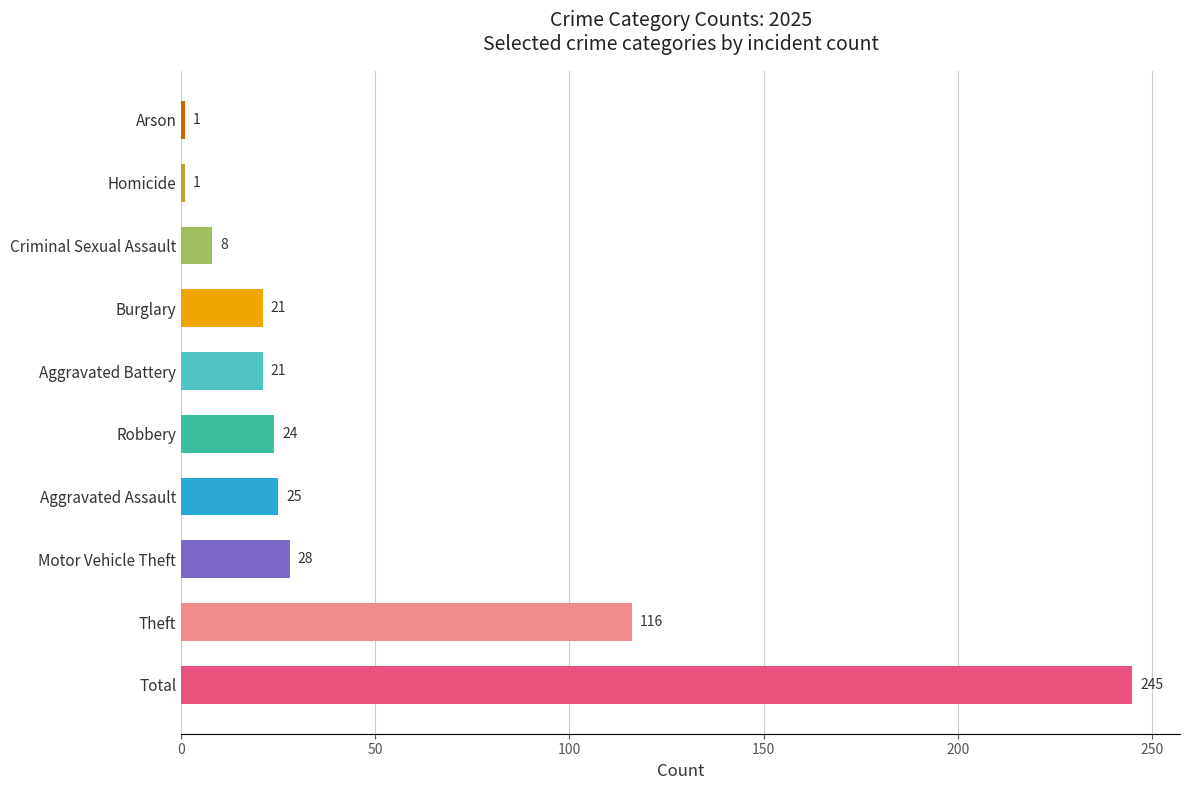

How many distinct data groups are displayed?

1